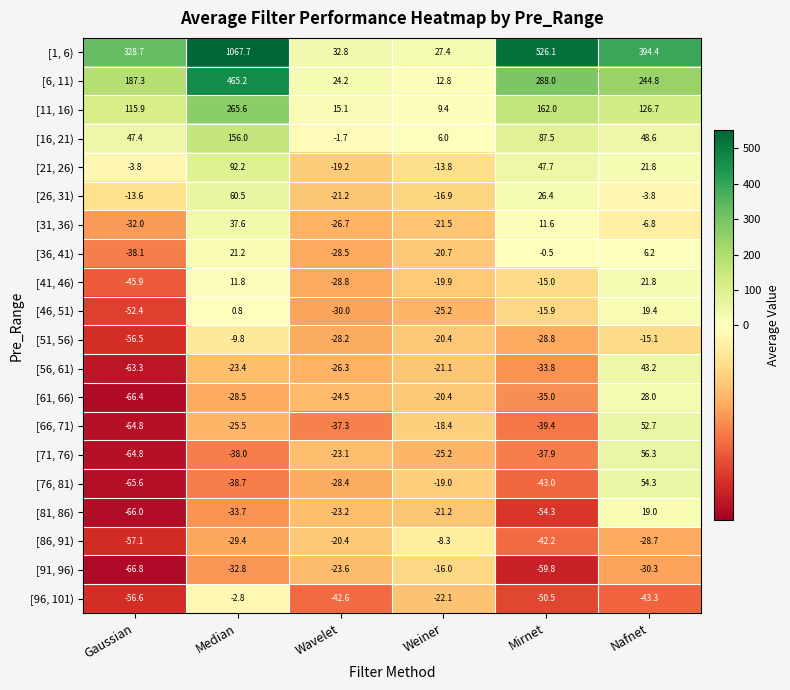

Which series has the widest spread of values?

[1, 6)